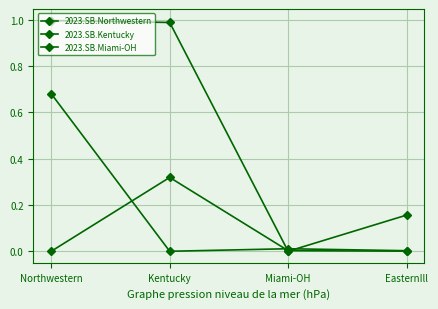

Does the chart have visible grid lines?

Yes